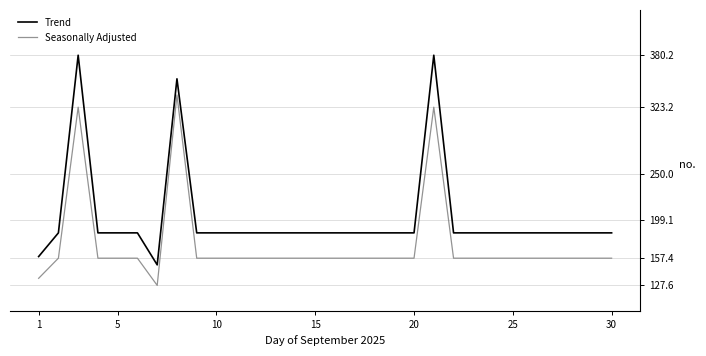

True or false: Trend and Seasonally Adjusted cross at least once.

False